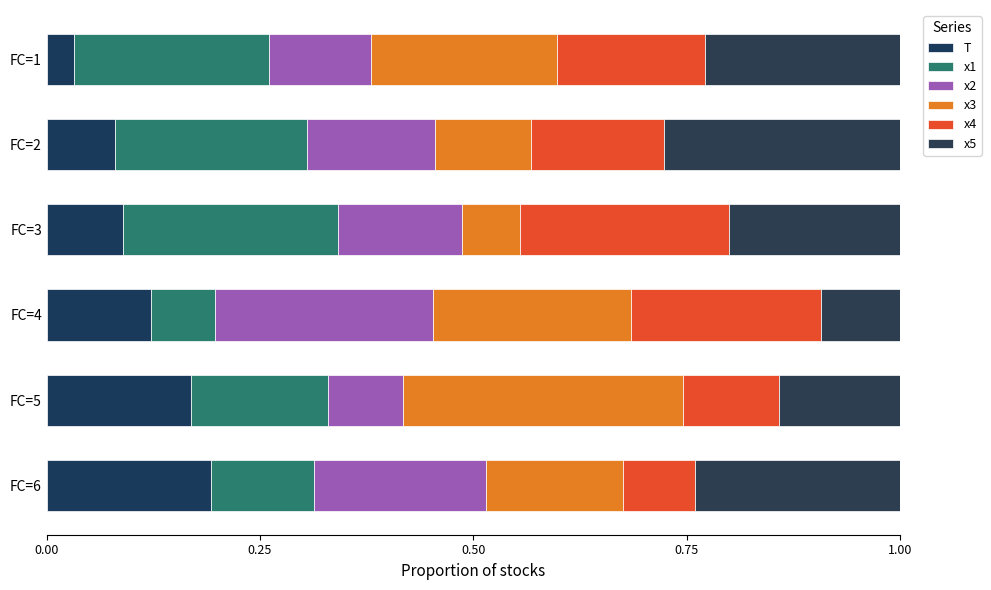

How many series are shown in this chart?

6